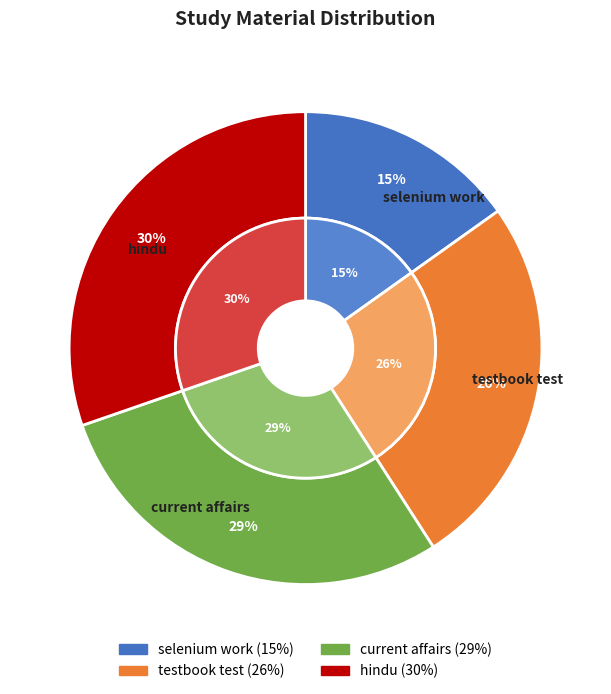

Which slice is the smallest?

selenium work